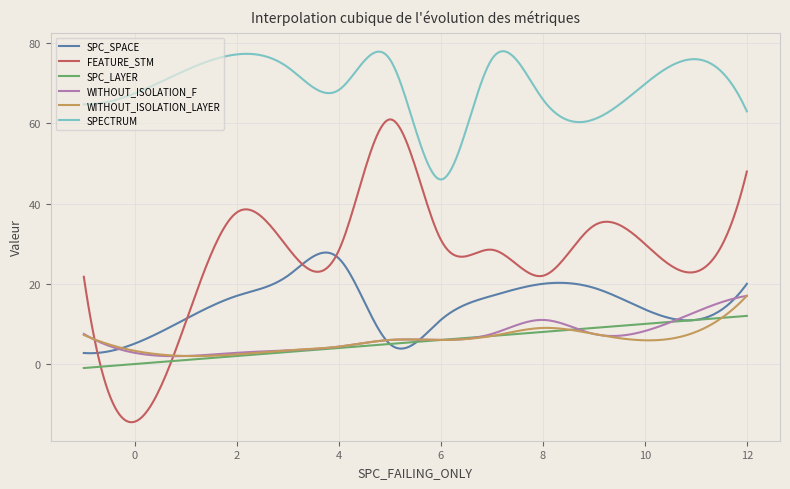

In SPC_SPACE, how many points are higher than both neighbors (excluding endpoints)?

2